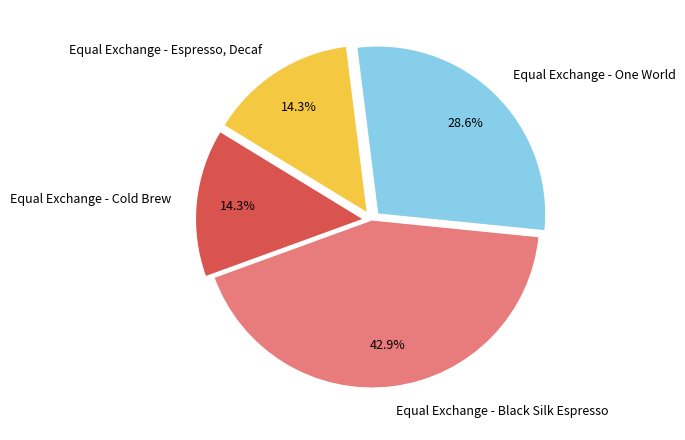

To the nearest percent, what percentage of the pie is Equal Exchange - One World?

29%